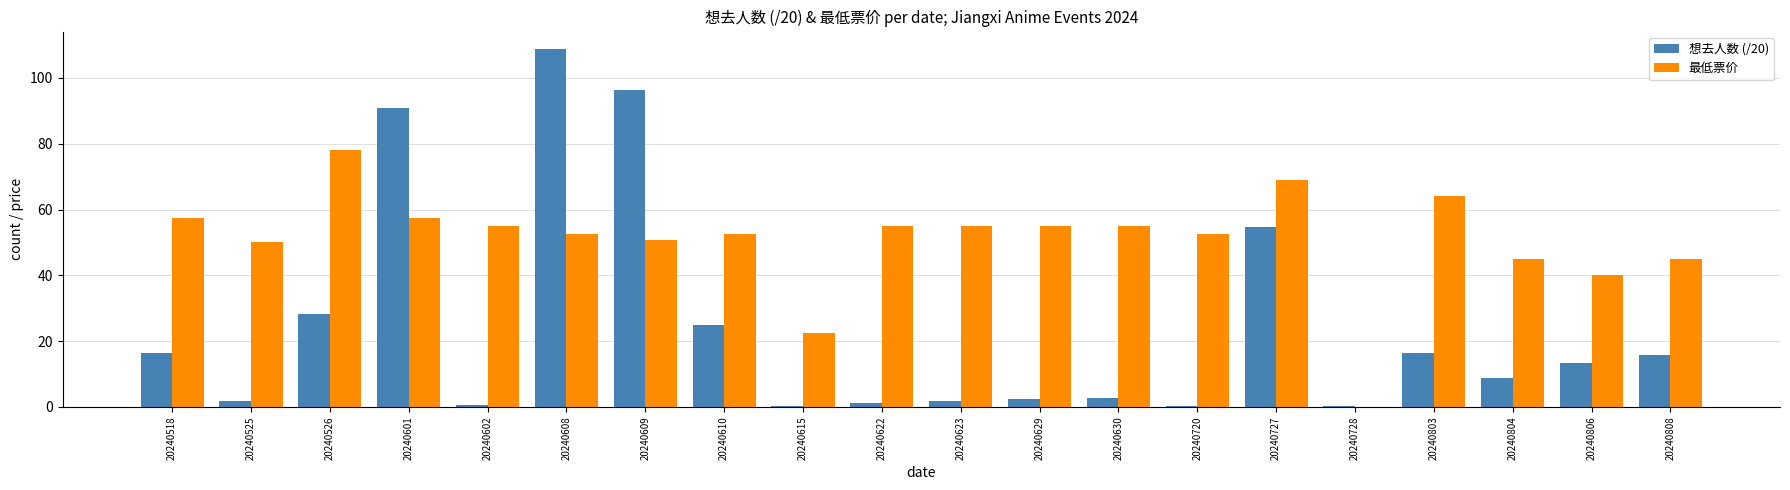

What is the total value across all series at 20240518?

73.7